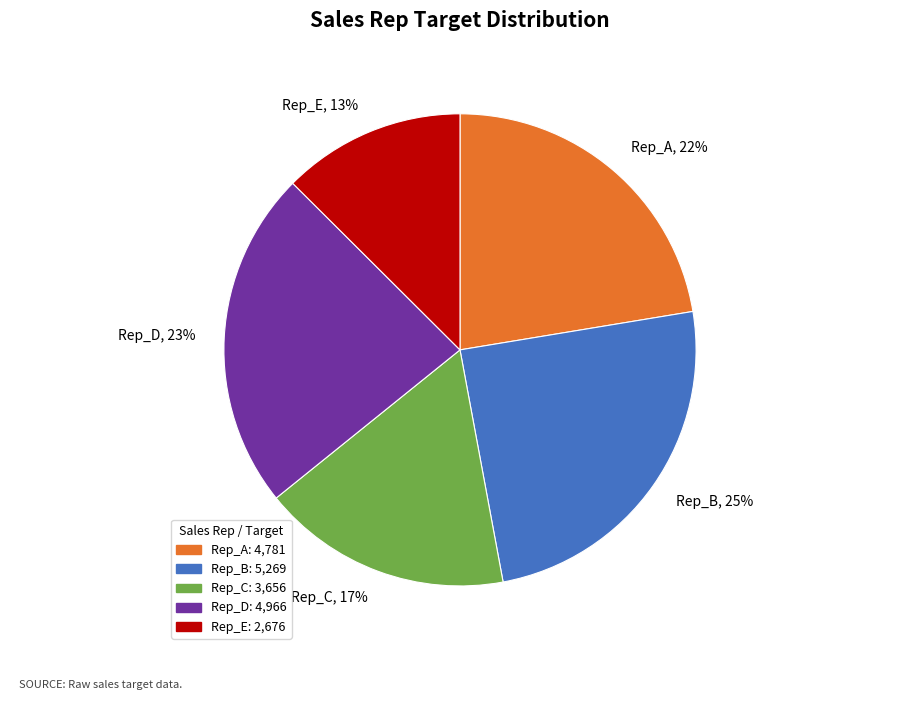

Combined, do Rep_D and Rep_A account for over 50%?

No